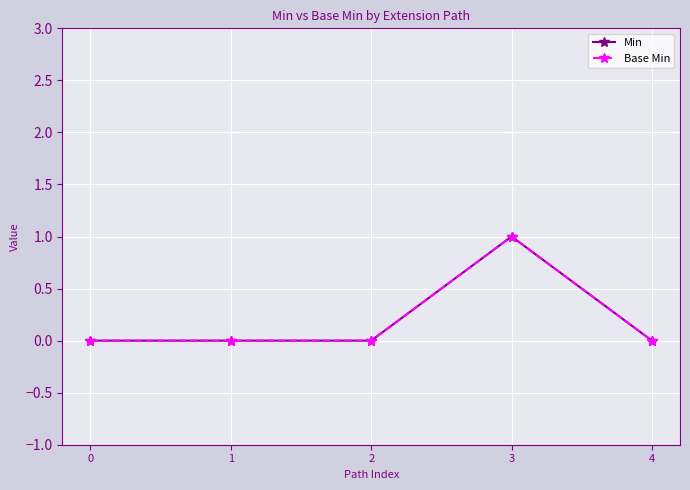

Reading left to right, extract all data points from this chart.

Min: 0=0	1=0	2=0	3=1	4=0
Base Min: 0=0	1=0	2=0	3=1	4=0